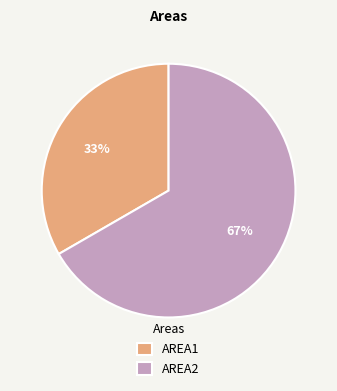

Count the number of slices in the pie.

2